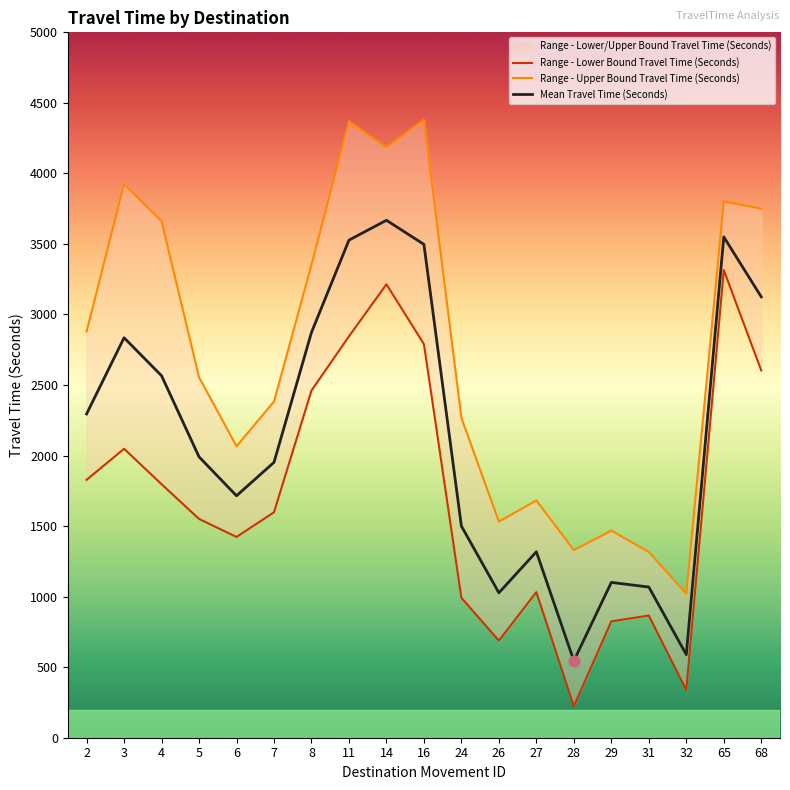

Which series contains the lowest Y value?

Range - Lower Bound Travel Time (Seconds)